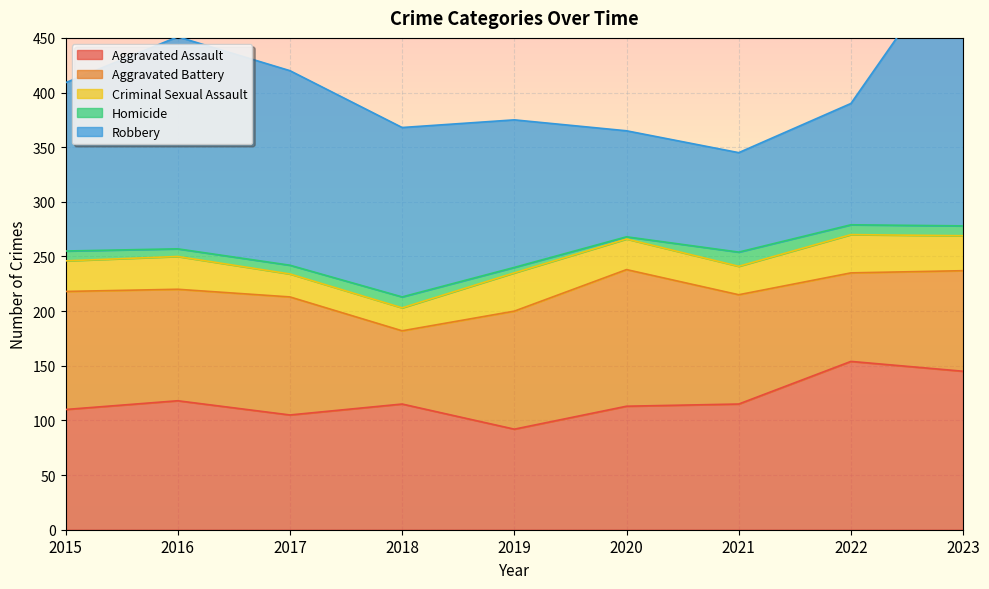

Is it true that Robbery equals 97 at 2020?

True